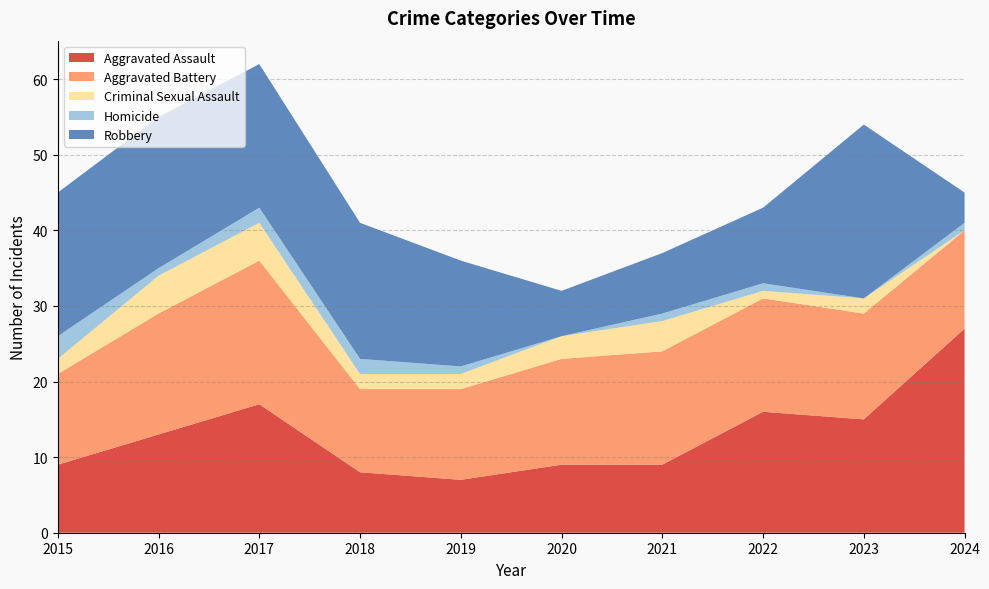

Reading left to right, transcribe all the data shown in this chart.

Aggravated Assault: 2015=9	2016=13	2017=17	2018=8	2019=7	2020=9	2021=9	2022=16	2023=15	2024=27
Aggravated Battery: 2015=12	2016=16	2017=19	2018=11	2019=12	2020=14	2021=15	2022=15	2023=14	2024=13
Criminal Sexual Assault: 2015=2	2016=5	2017=5	2018=2	2019=2	2020=3	2021=4	2022=1	2023=2	2024=0
Homicide: 2015=3	2016=1	2017=2	2018=2	2019=1	2020=0	2021=1	2022=1	2023=0	2024=1
Robbery: 2015=19	2016=20	2017=19	2018=18	2019=14	2020=6	2021=8	2022=10	2023=23	2024=4